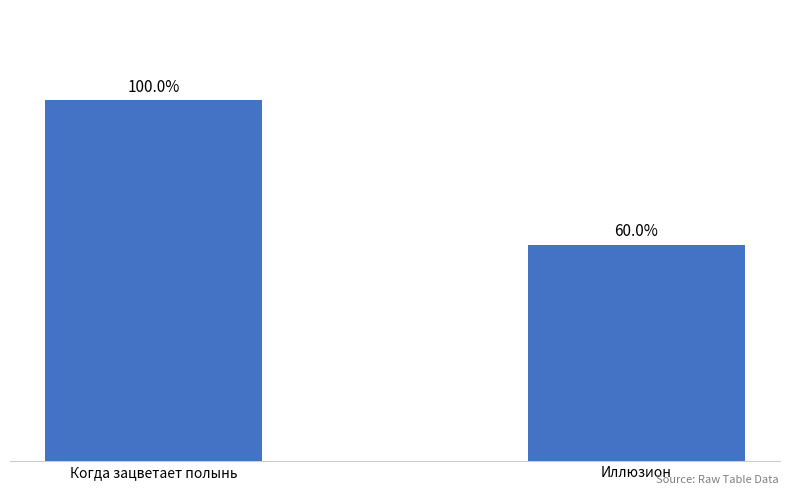

What is the approximate value at Когда зацветает полынь, to the nearest 10?

20